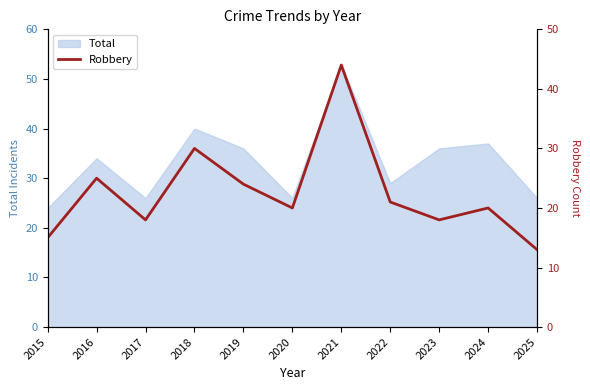

Reading left to right, what are all the values shown in this chart?

15	25	18	30	24	20	44	21	18	20	13